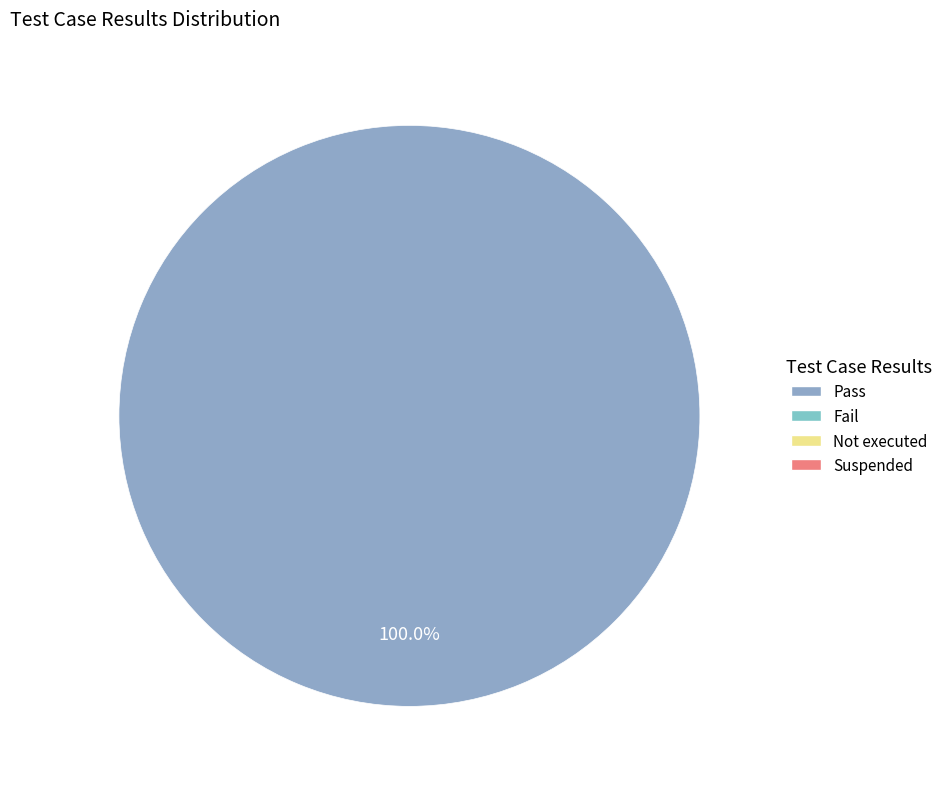

Is there any slice that represents more than half of the pie?

Yes